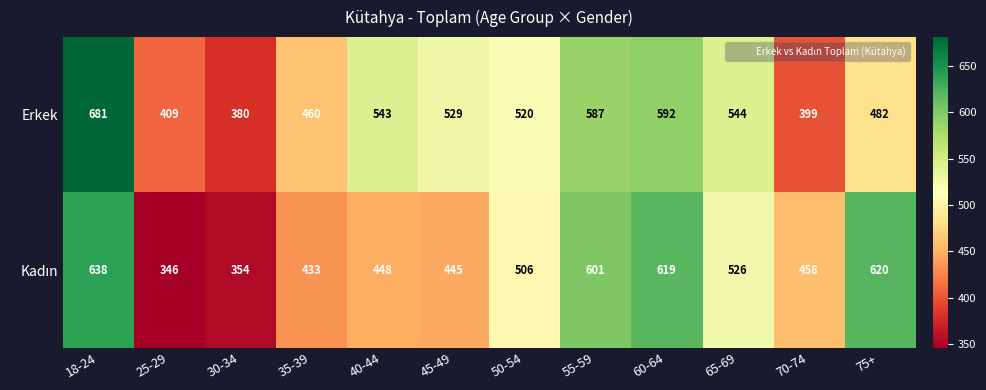

What is the smallest value displayed?

346